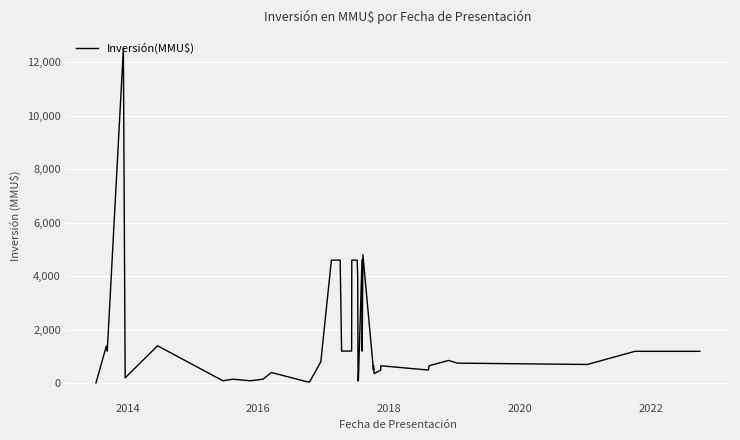

Count the number of values greater than 800.

19